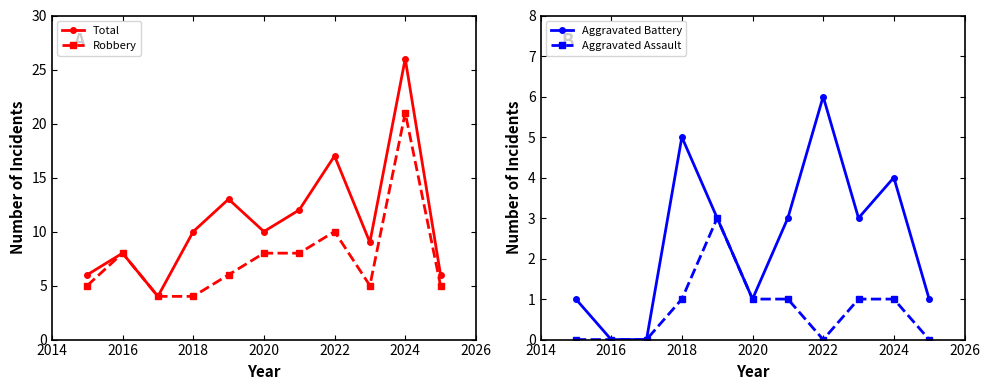

Where is the first local maximum for Aggravated Battery?

2018